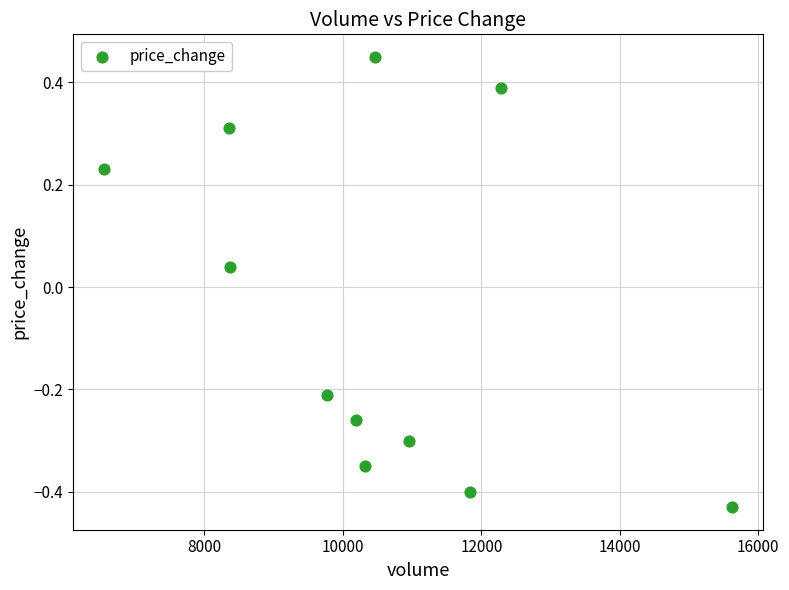

What is the range of Y values (max minus min)?

0.9